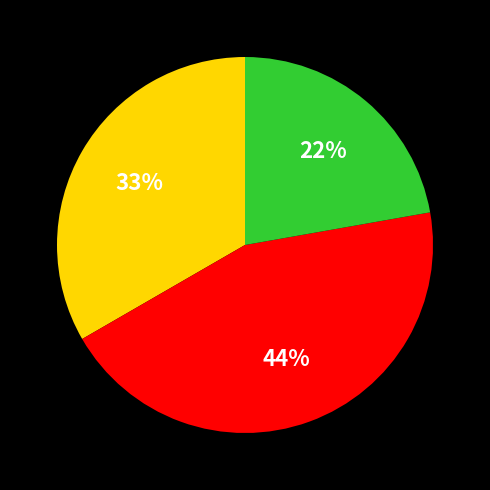

Does any single category account for the majority?

No